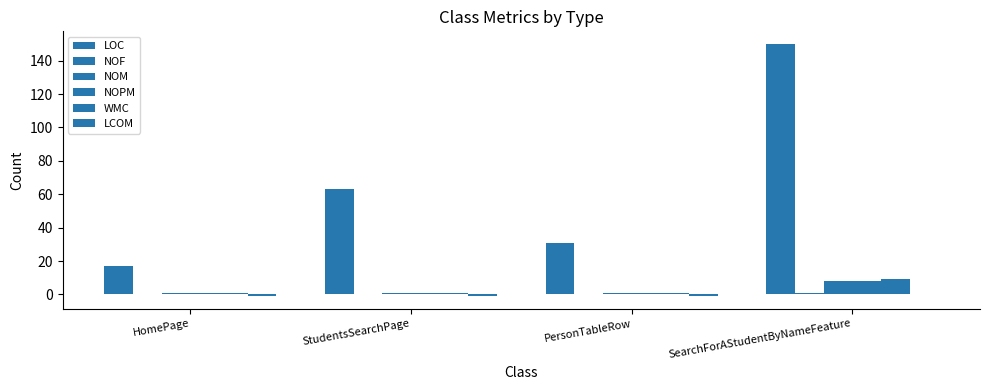

Is it true that NOPM equals 2 at HomePage?

False